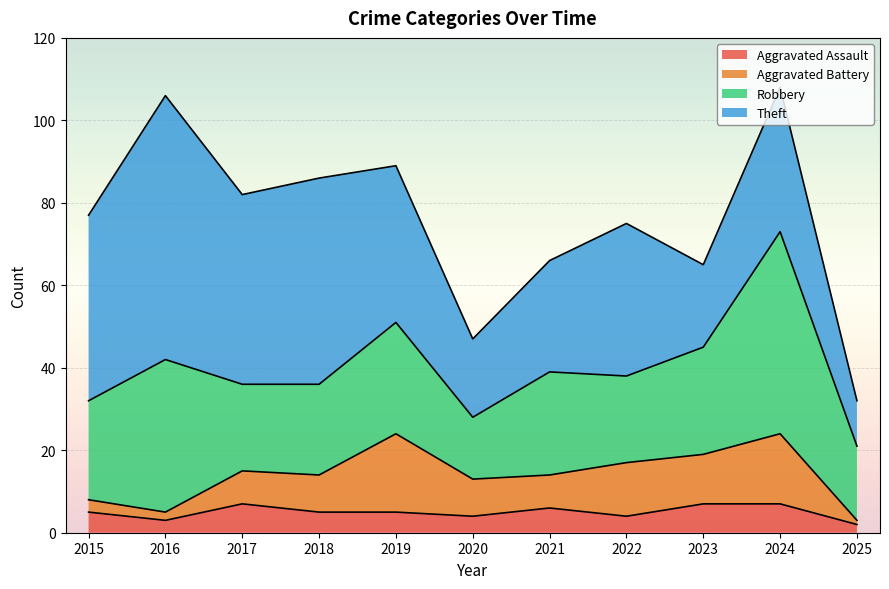

What is the difference between the maximum and minimum values in the Aggravated Battery series?

18